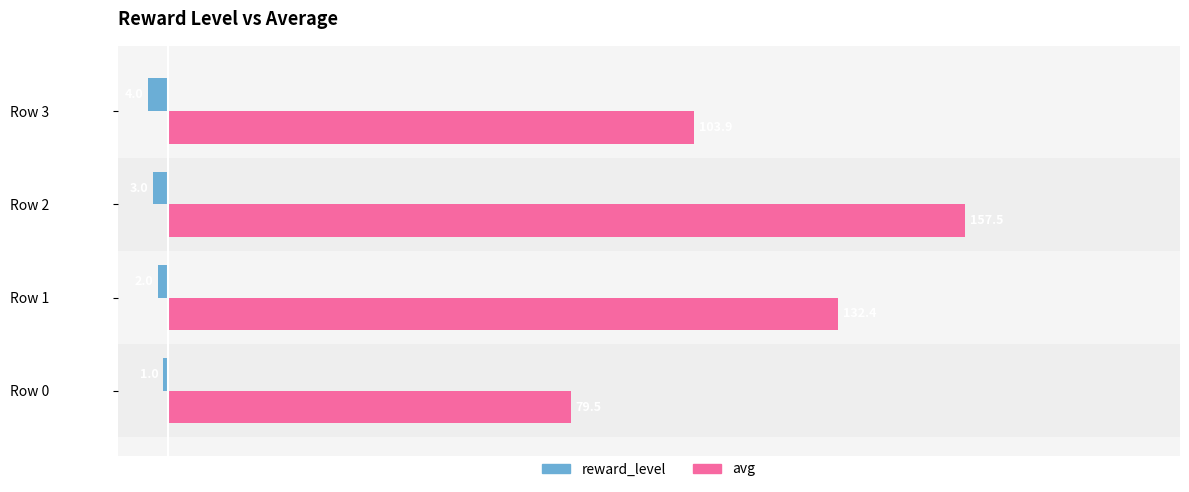

Which series changed the most between Row 0 and Row 2?

avg